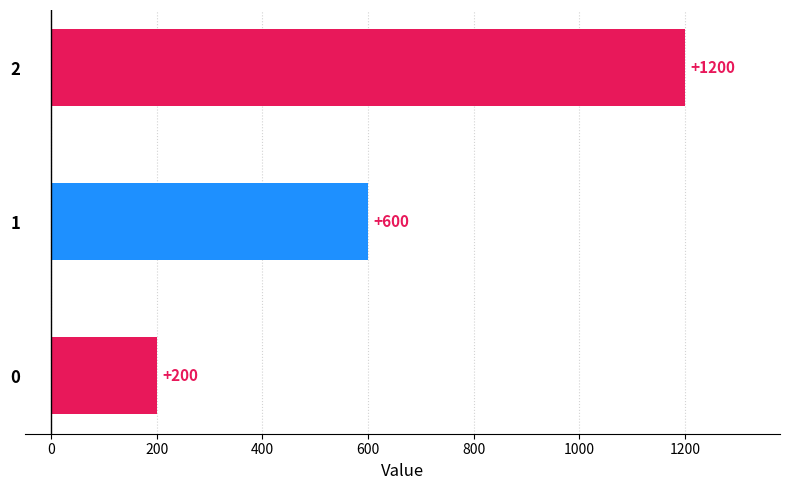

List the labels in order of value, largest first.

2, 1, 0